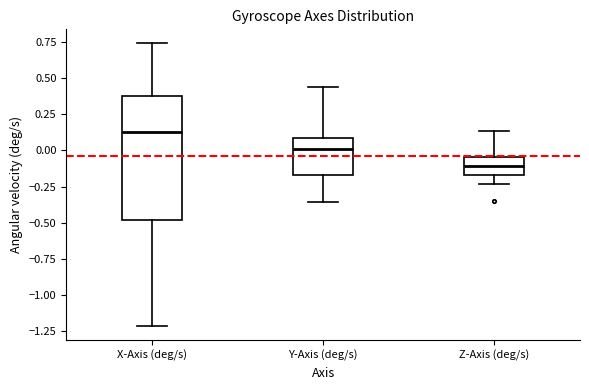

Which box's median line is the highest?

X-Axis (deg/s)